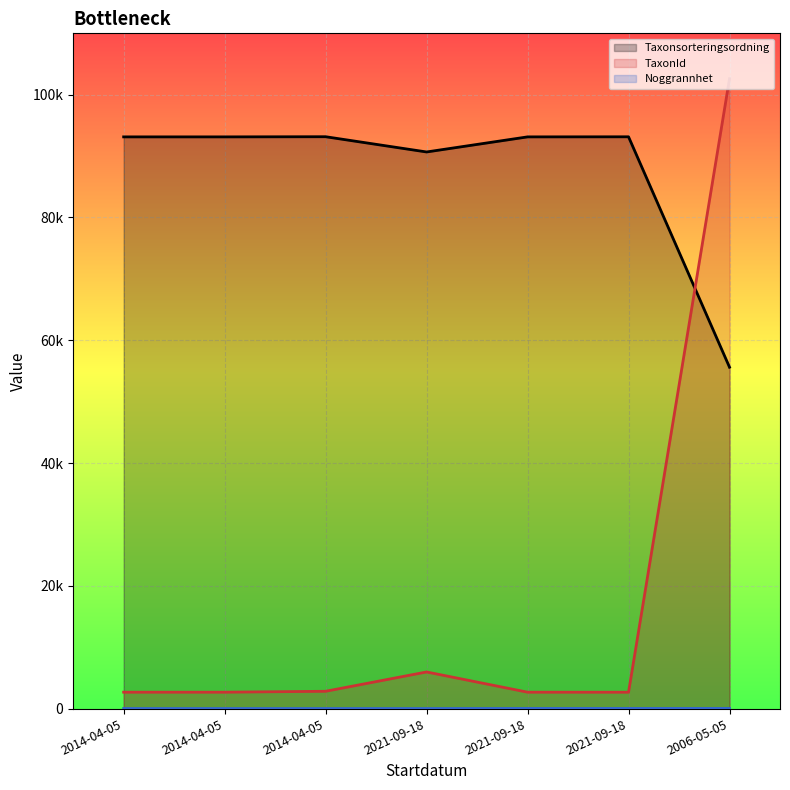

True or false: Noggrannhet has a value of 17 at 2014-04-05.

False